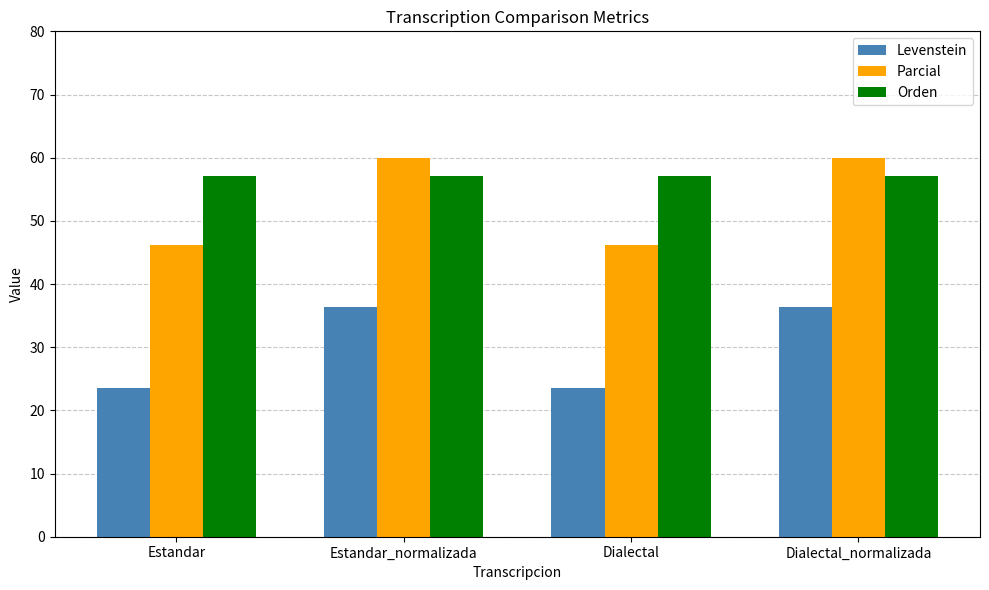

Read the Orden value at Dialectal.

57.1